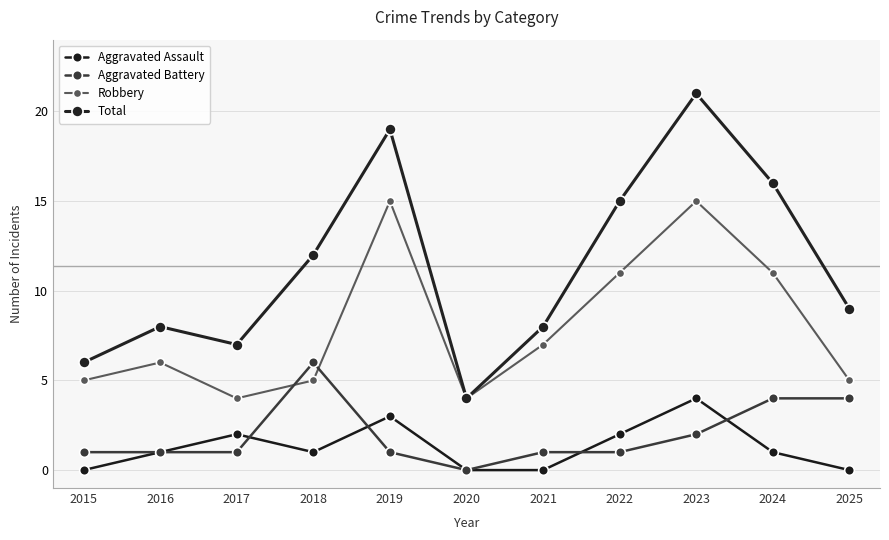

What is the difference between the highest and lowest values at 2024?

15